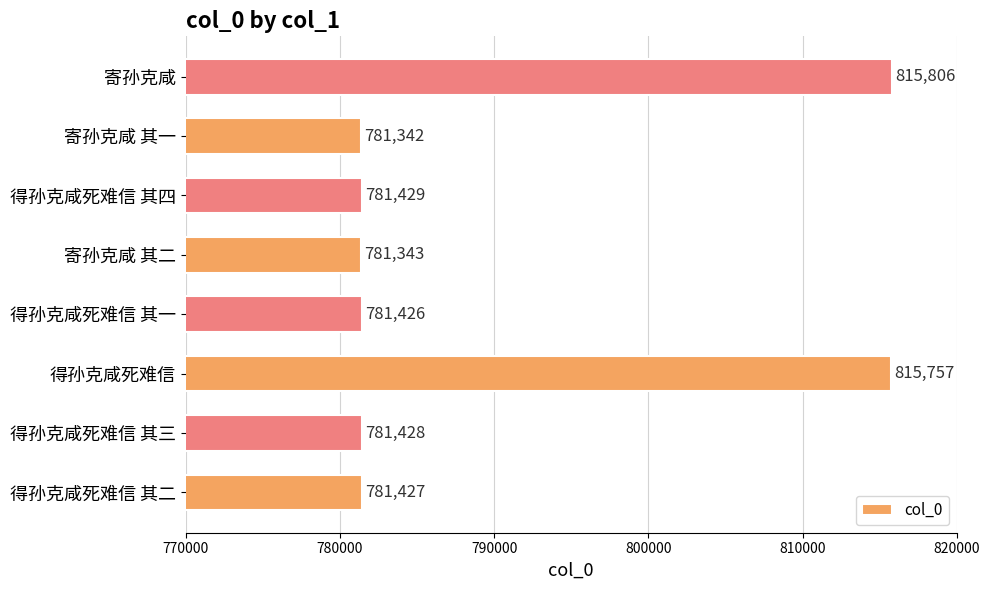

What is the greatest value displayed?

815806